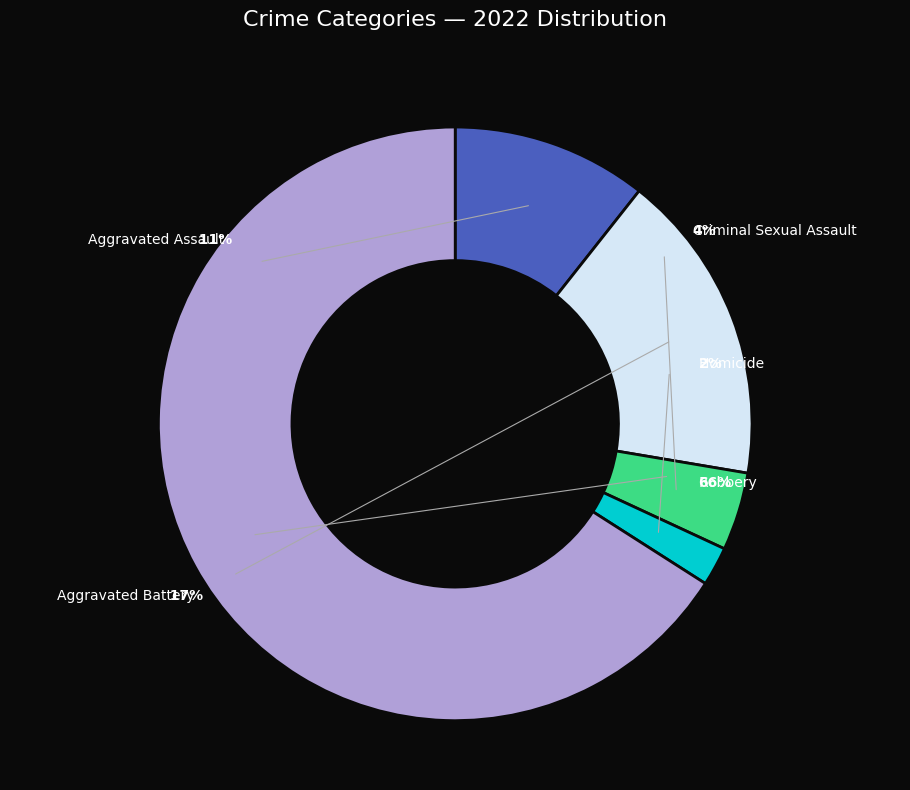

Does any single category account for the majority?

Yes